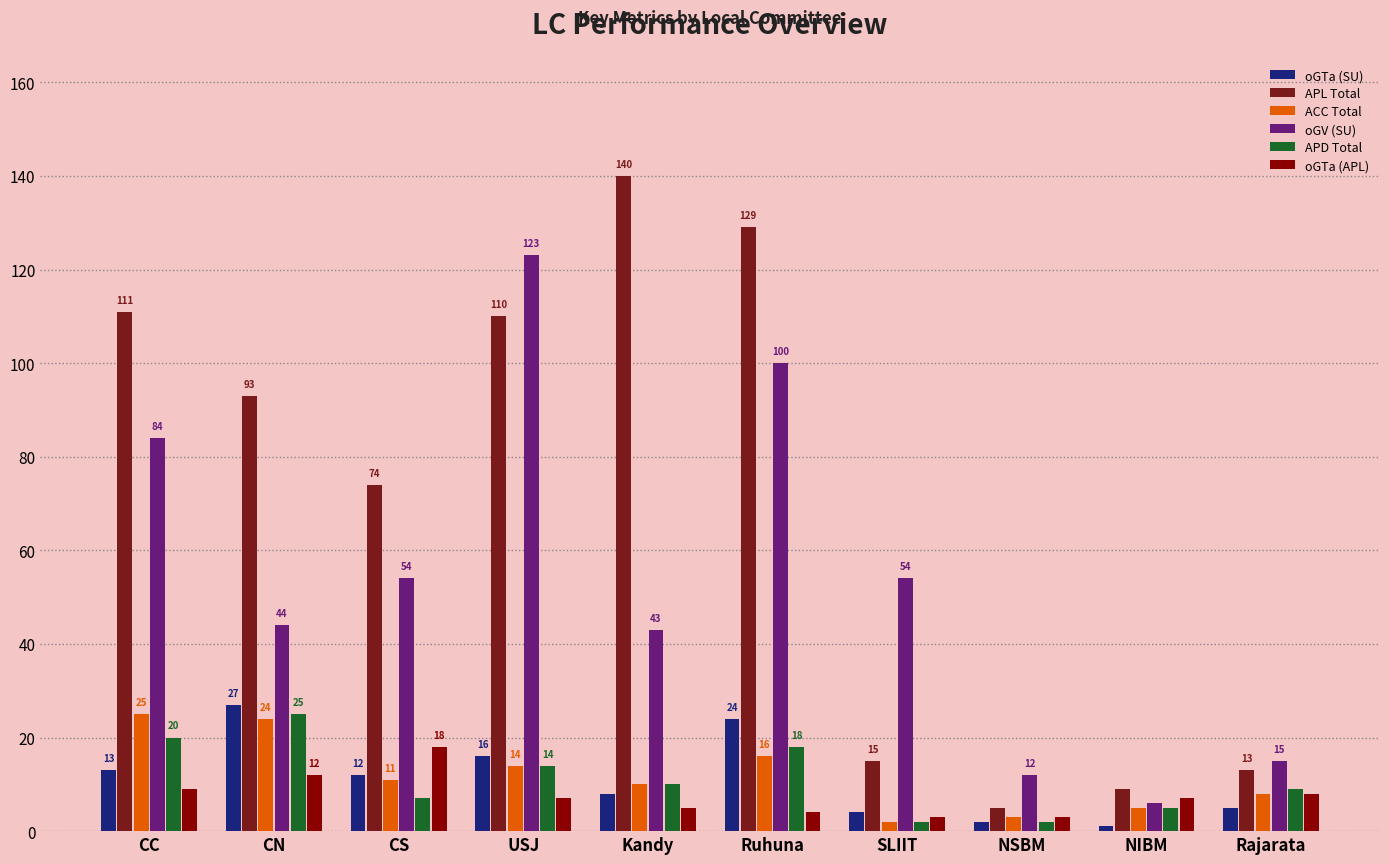

Reading left to right, transcribe all the data shown in this chart.

oGTa (SU): CC=13	CN=27	CS=12	USJ=16	Kandy=8	Ruhuna=24	SLIIT=4	NSBM=2	NIBM=1	Rajarata=5
APL Total: CC=111	CN=93	CS=74	USJ=110	Kandy=140	Ruhuna=129	SLIIT=15	NSBM=5	NIBM=9	Rajarata=13
ACC Total: CC=25	CN=24	CS=11	USJ=14	Kandy=10	Ruhuna=16	SLIIT=2	NSBM=3	NIBM=5	Rajarata=8
oGV (SU): CC=84	CN=44	CS=54	USJ=123	Kandy=43	Ruhuna=100	SLIIT=54	NSBM=12	NIBM=6	Rajarata=15
APD Total: CC=20	CN=25	CS=7	USJ=14	Kandy=10	Ruhuna=18	SLIIT=2	NSBM=2	NIBM=5	Rajarata=9
oGTa (APL): CC=9	CN=12	CS=18	USJ=7	Kandy=5	Ruhuna=4	SLIIT=3	NSBM=3	NIBM=7	Rajarata=8